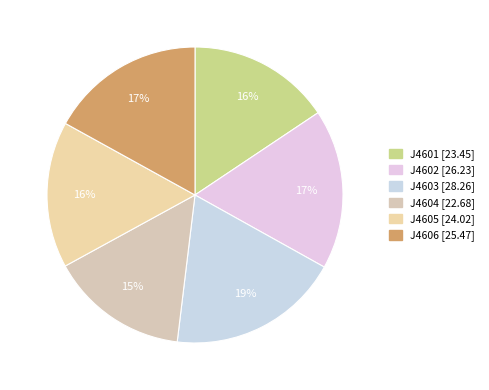

To the nearest percent, what is the difference between the largest and smallest slice percentages?

4%